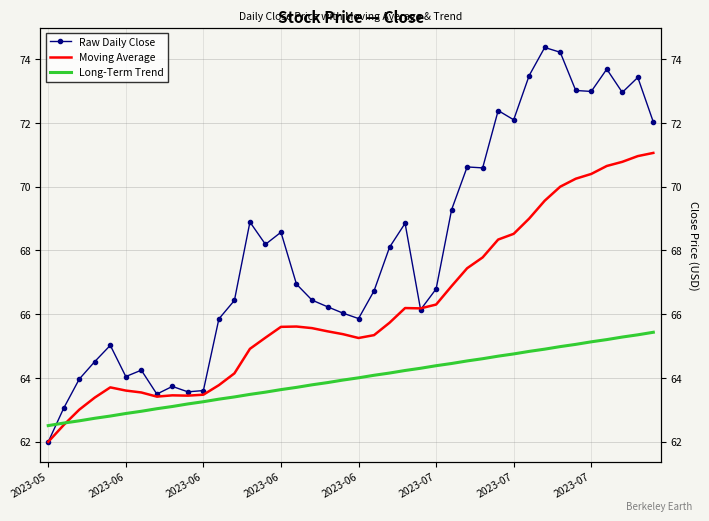

The Long-Term Trend series shows 64.0 at 2023-06. True or false?

True